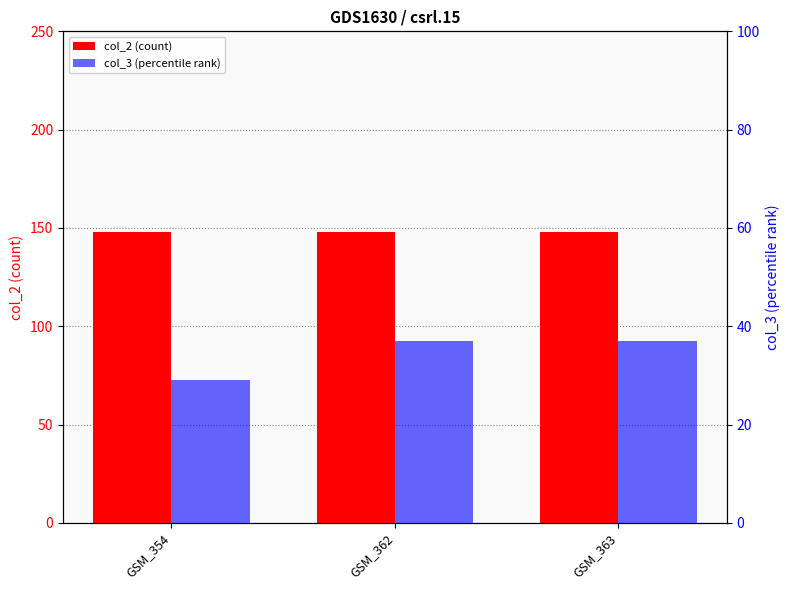

At which category is the sum across all series the highest?

GSM_362